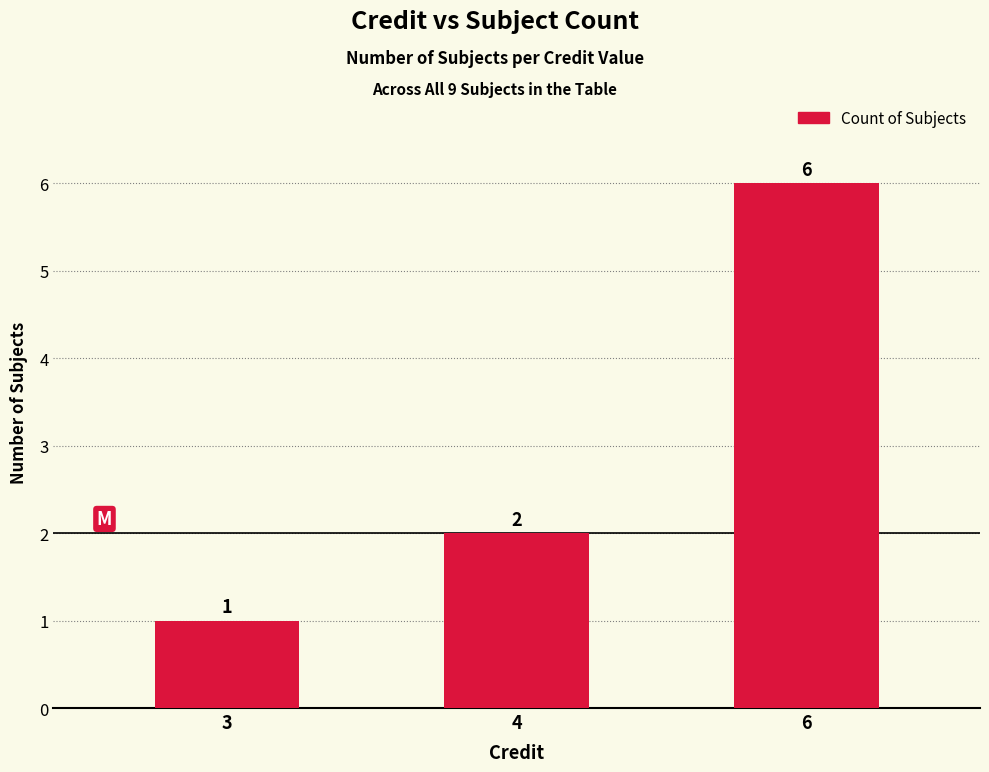

What value does the data have at 6?

6